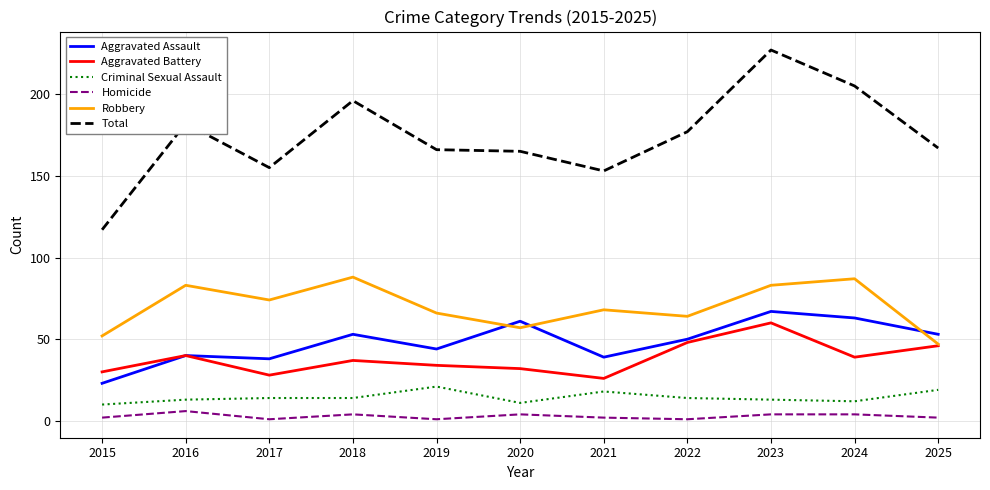

True or false: Homicide and Total cross at least once.

False